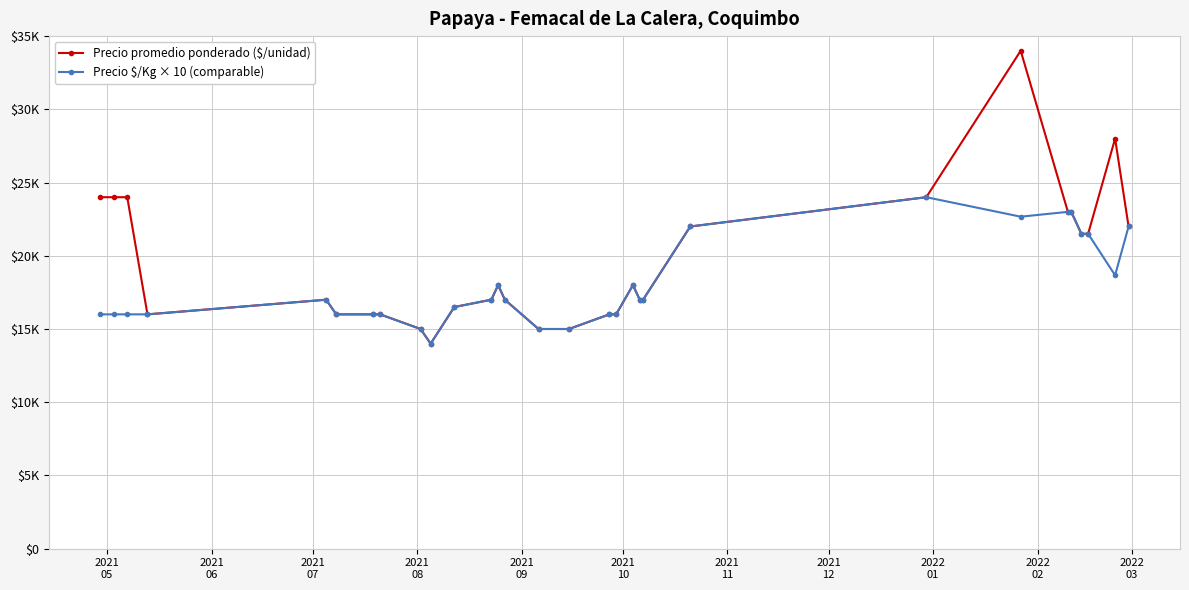

Does the chart have visible grid lines?

Yes